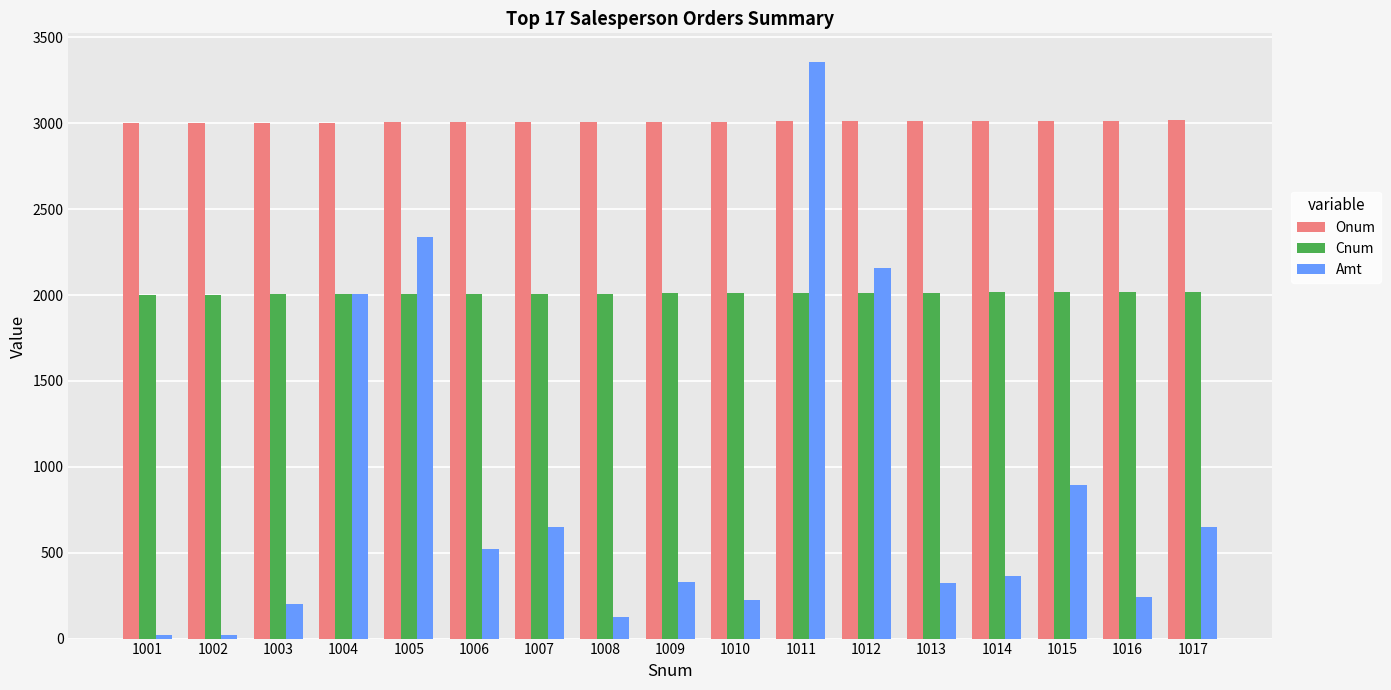

Is it true that Cnum equals 2013.0 at 1012?

True